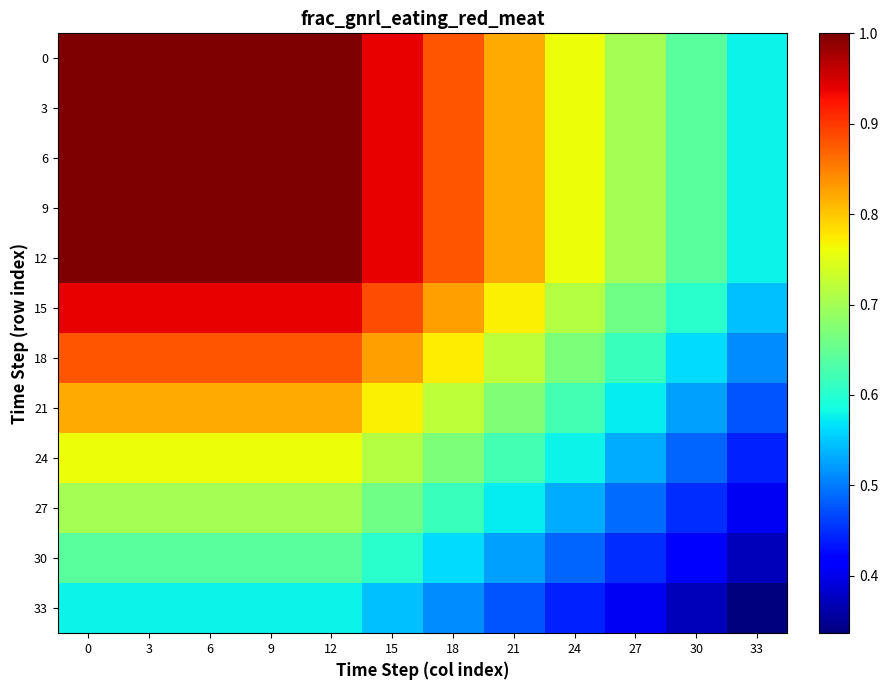

Reading left to right, extract all data points from this chart.

0: 0=1.0	3=1.0	6=1.0	9=1.0	12=1.0	15=0.9	18=0.9	21=0.8	24=0.8	27=0.7	30=0.6	33=0.6
3: 0=1.0	3=1.0	6=1.0	9=1.0	12=1.0	15=0.9	18=0.9	21=0.8	24=0.8	27=0.7	30=0.6	33=0.6
6: 0=1.0	3=1.0	6=1.0	9=1.0	12=1.0	15=0.9	18=0.9	21=0.8	24=0.8	27=0.7	30=0.6	33=0.6
9: 0=1.0	3=1.0	6=1.0	9=1.0	12=1.0	15=0.9	18=0.9	21=0.8	24=0.8	27=0.7	30=0.6	33=0.6
12: 0=1.0	3=1.0	6=1.0	9=1.0	12=1.0	15=0.9	18=0.9	21=0.8	24=0.8	27=0.7	30=0.6	33=0.6
15: 0=0.9	3=0.9	6=0.9	9=0.9	12=0.9	15=0.9	18=0.8	21=0.8	24=0.7	27=0.7	30=0.6	33=0.5
18: 0=0.9	3=0.9	6=0.9	9=0.9	12=0.9	15=0.8	18=0.8	21=0.7	24=0.7	27=0.6	30=0.6	33=0.5
21: 0=0.8	3=0.8	6=0.8	9=0.8	12=0.8	15=0.8	18=0.7	21=0.7	24=0.6	27=0.6	30=0.5	33=0.5
24: 0=0.8	3=0.8	6=0.8	9=0.8	12=0.8	15=0.7	18=0.7	21=0.6	24=0.6	27=0.5	30=0.5	33=0.4
27: 0=0.7	3=0.7	6=0.7	9=0.7	12=0.7	15=0.7	18=0.6	21=0.6	24=0.5	27=0.5	30=0.4	33=0.4
30: 0=0.6	3=0.6	6=0.6	9=0.6	12=0.6	15=0.6	18=0.6	21=0.5	24=0.5	27=0.4	30=0.4	33=0.4
33: 0=0.6	3=0.6	6=0.6	9=0.6	12=0.6	15=0.5	18=0.5	21=0.5	24=0.4	27=0.4	30=0.4	33=0.3